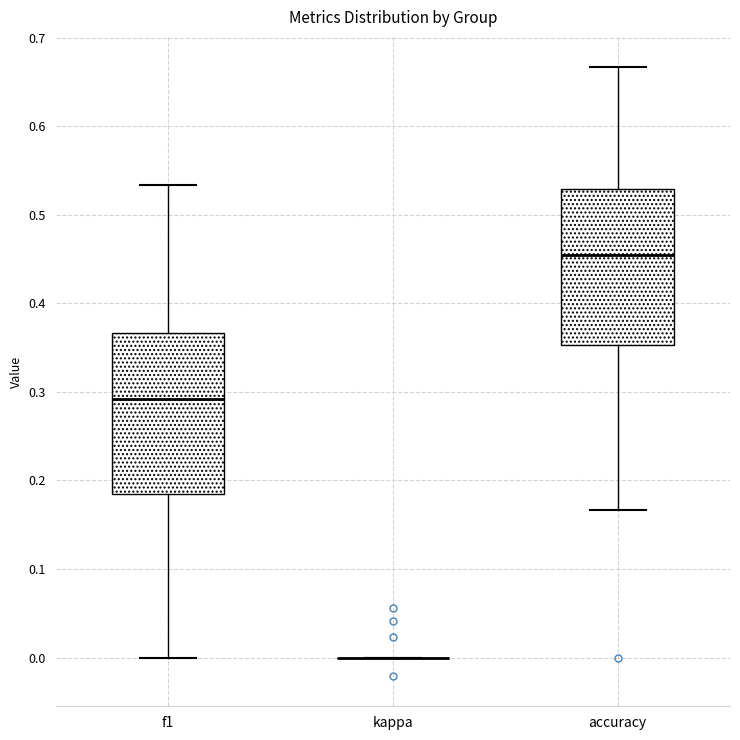

Where does the median line of the box for f1 sit on the y-axis? The values are not printed on the chart, so give them approximately, as read against the axis.

0.29